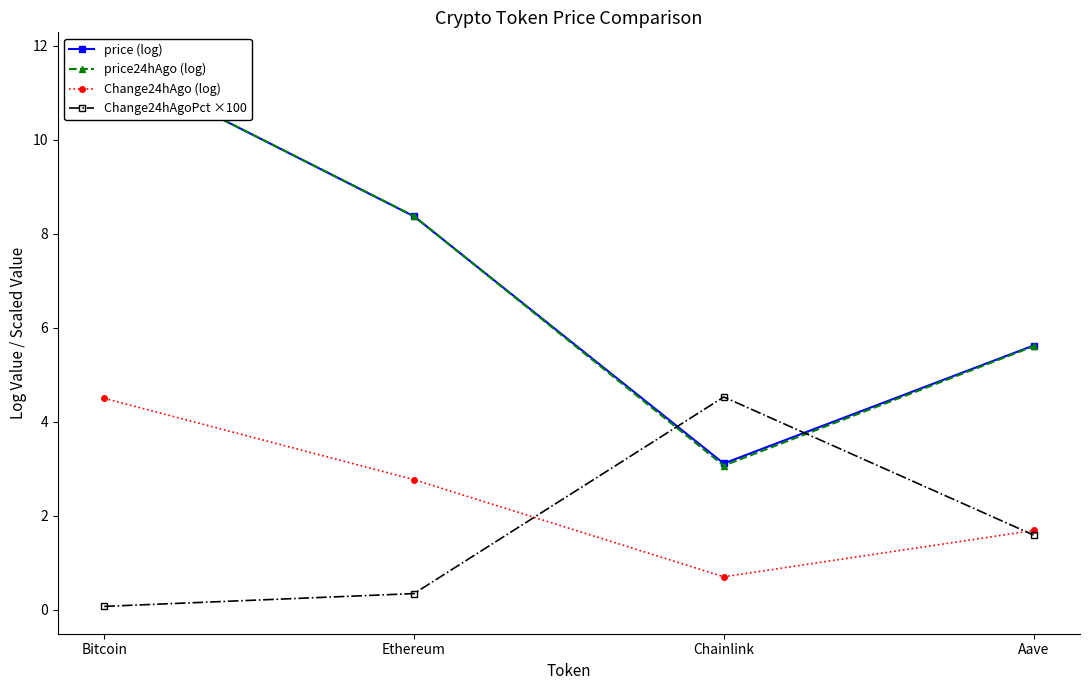

How many data points in Change24hAgo (log) are above 2?

2